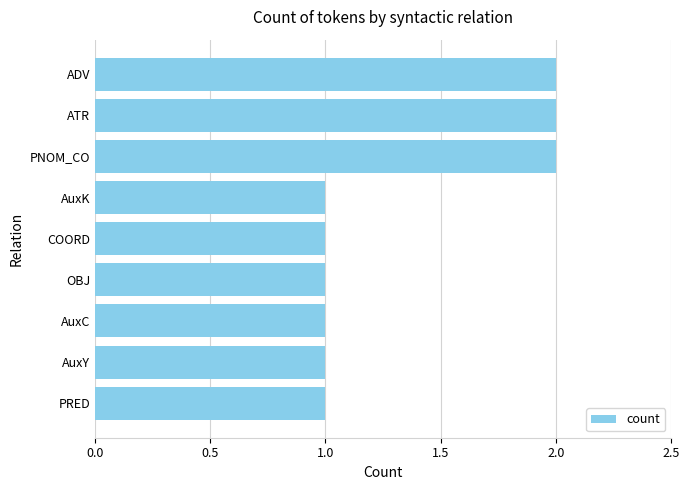

What is the difference between the maximum and minimum values?

1